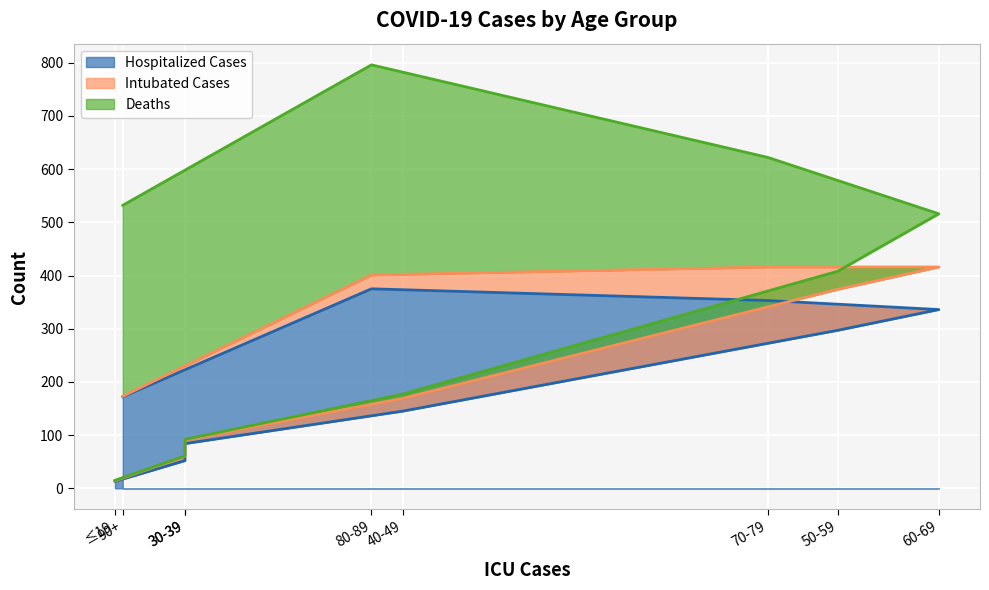

True or false: Hospitalized Cases has a value of 172 at 90+.

True